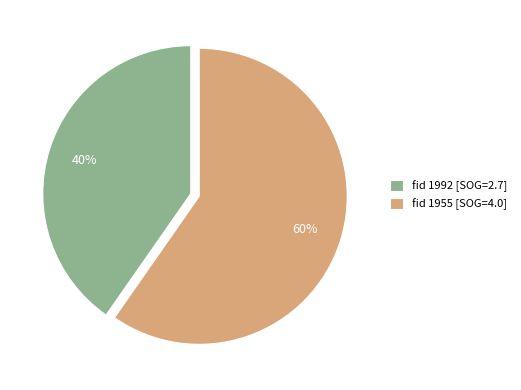

What percentage is the fid 1992 [SOG=2.7] slice, to the nearest percent?

40%